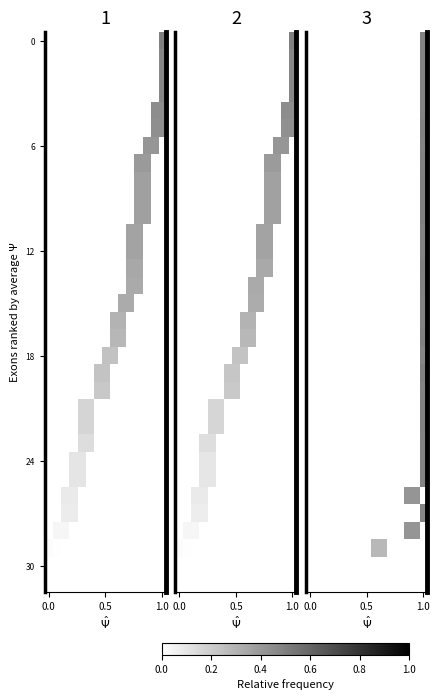

What is the difference between the highest and lowest values at 1.0?

0.5